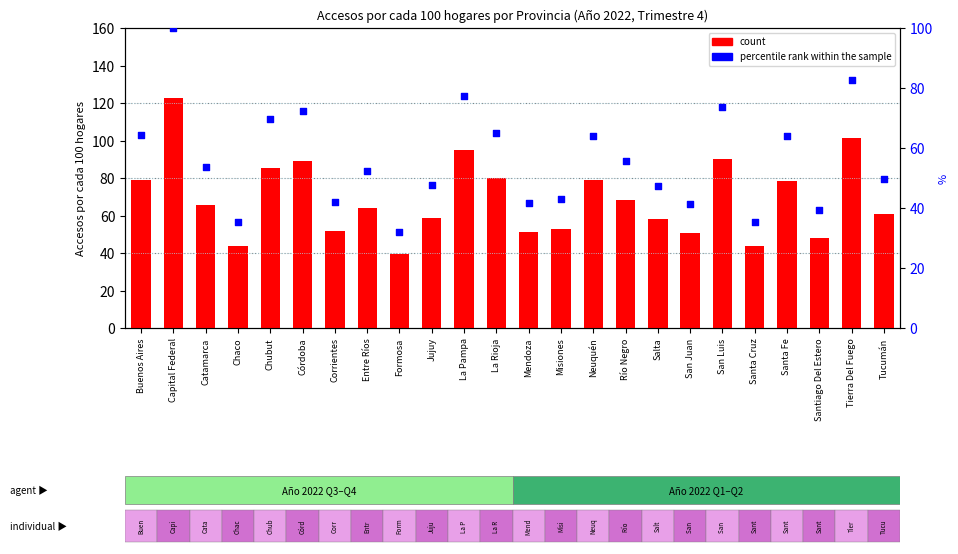

Which series reaches the maximum Y coordinate?

count